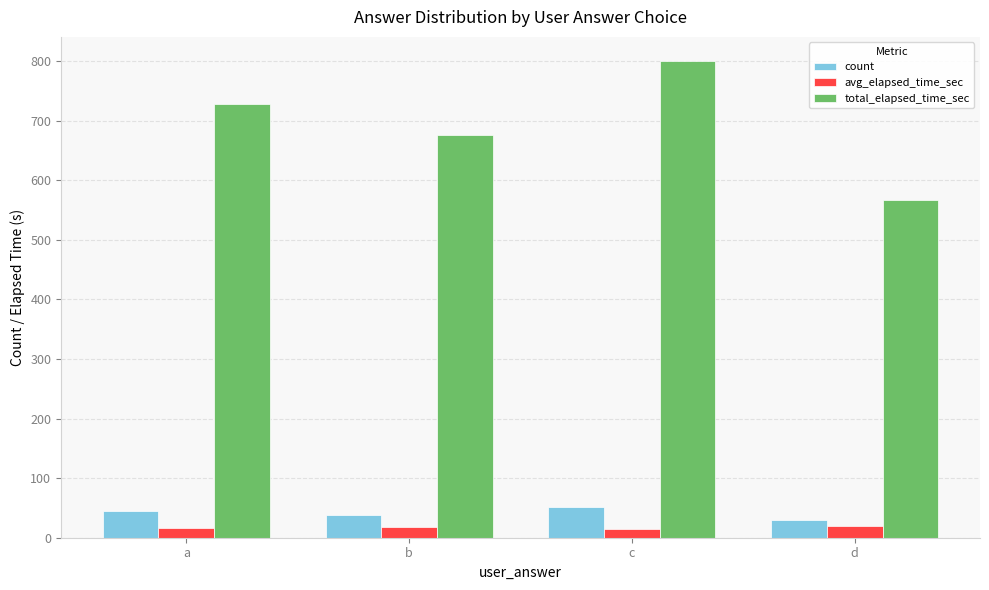

List the labels in order of total_elapsed_time_sec value, smallest first.

d, b, a, c